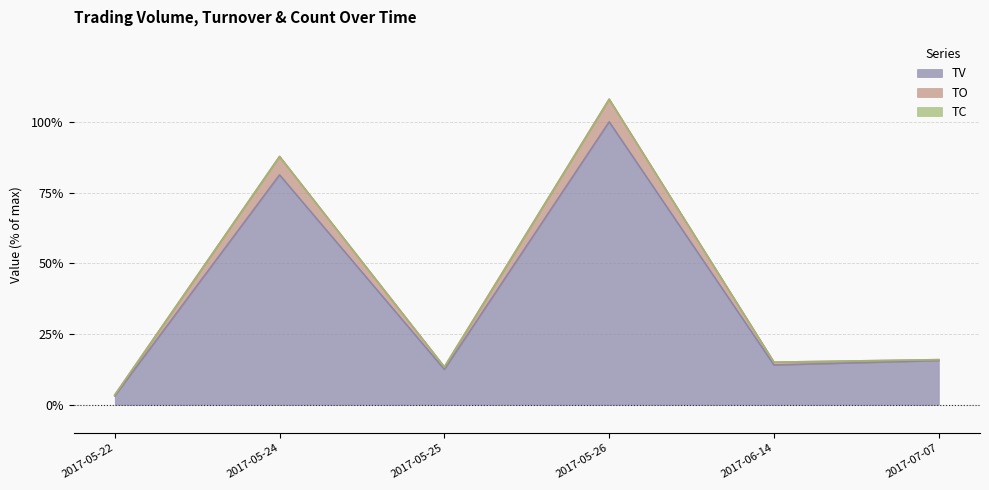

What is the highest value of the TV series?

100.0